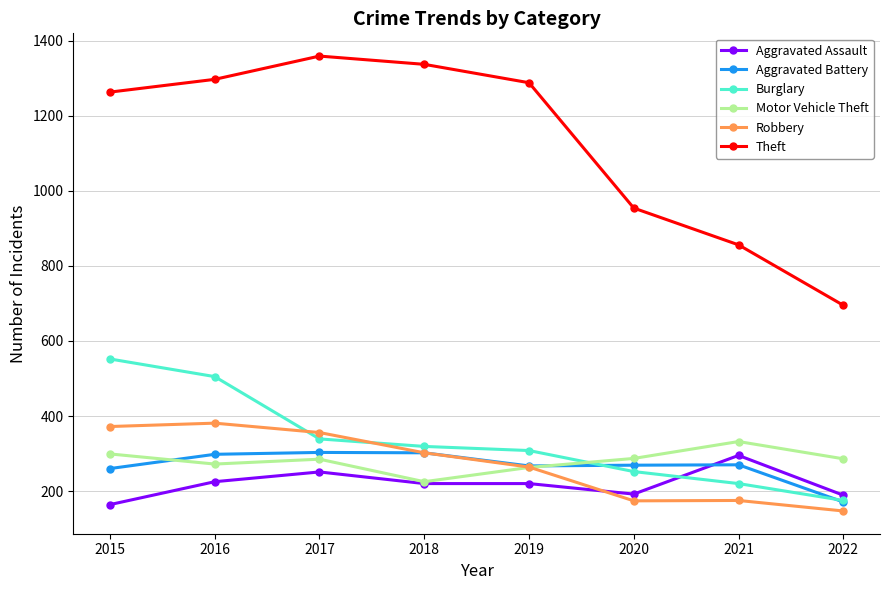

What is the minimum value for Aggravated Assault?

164